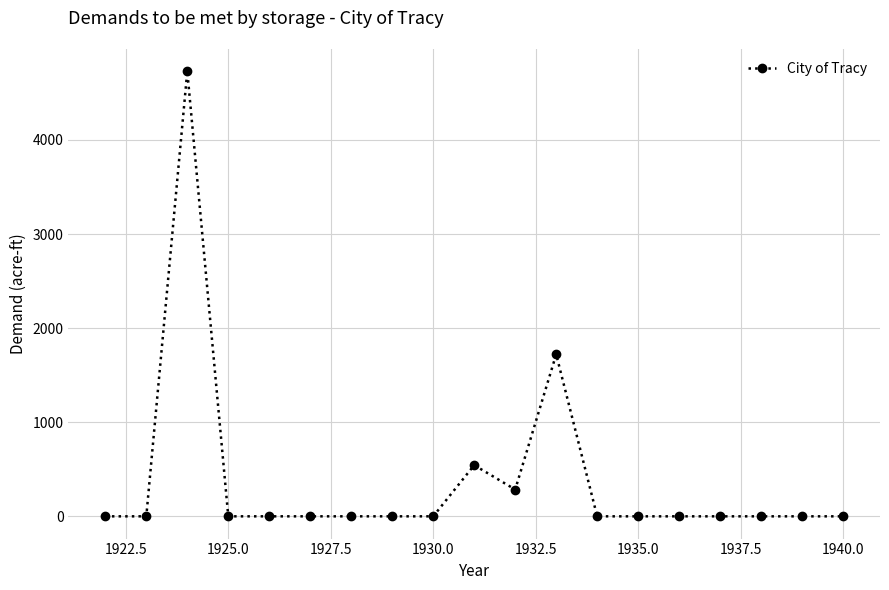

True or false: the data has more than 0 interior local peaks.

True